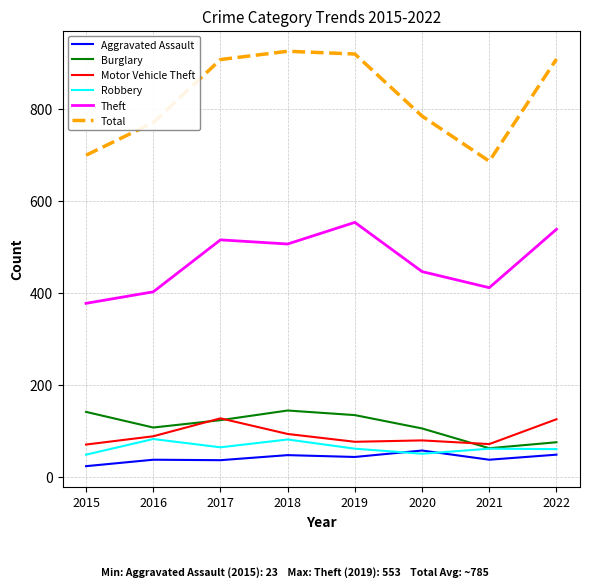

True or false: Burglary and Aggravated Assault cross at least once.

False